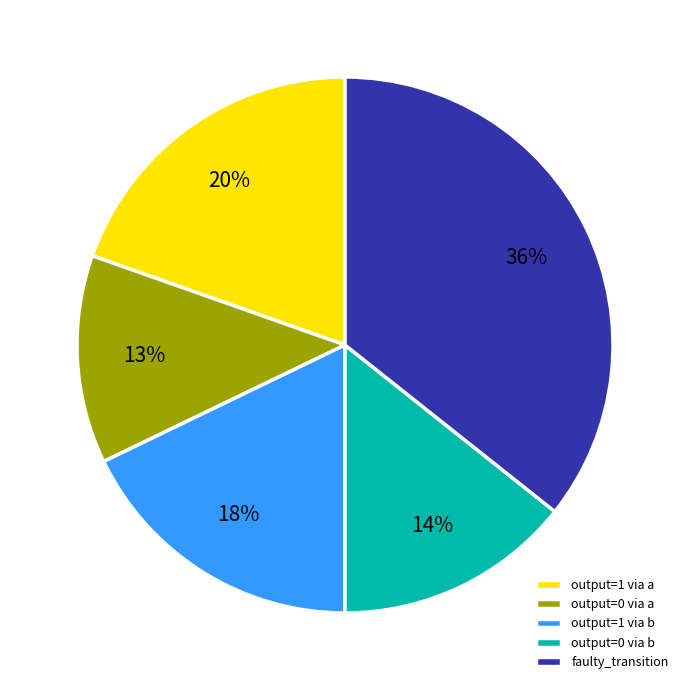

Which has a higher value, faulty_transition or output=0 via a?

faulty_transition